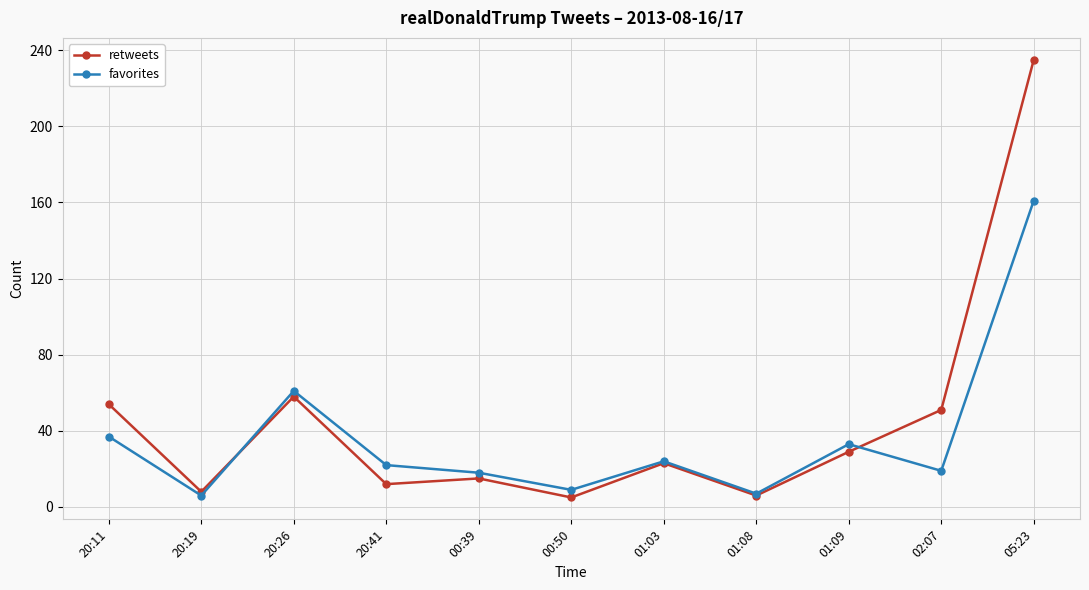

Does the chart have visible grid lines?

Yes